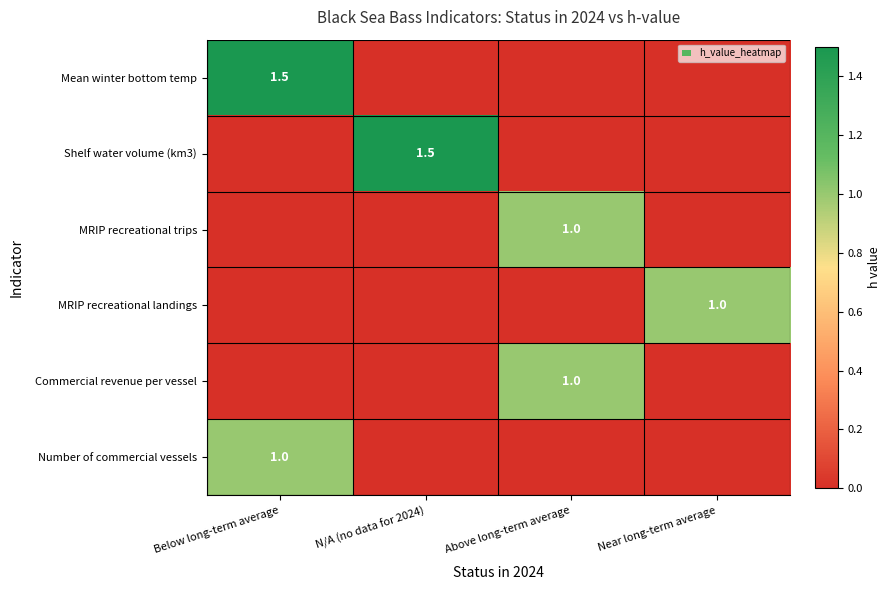

At which category does the chart reach its minimum across all series?

N/A (no data for 2024)